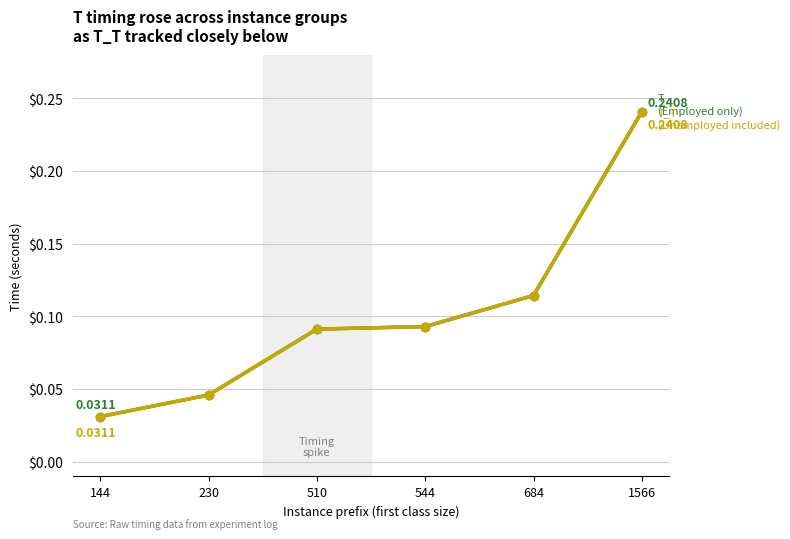

At which category is the sum across all series the highest?

1566